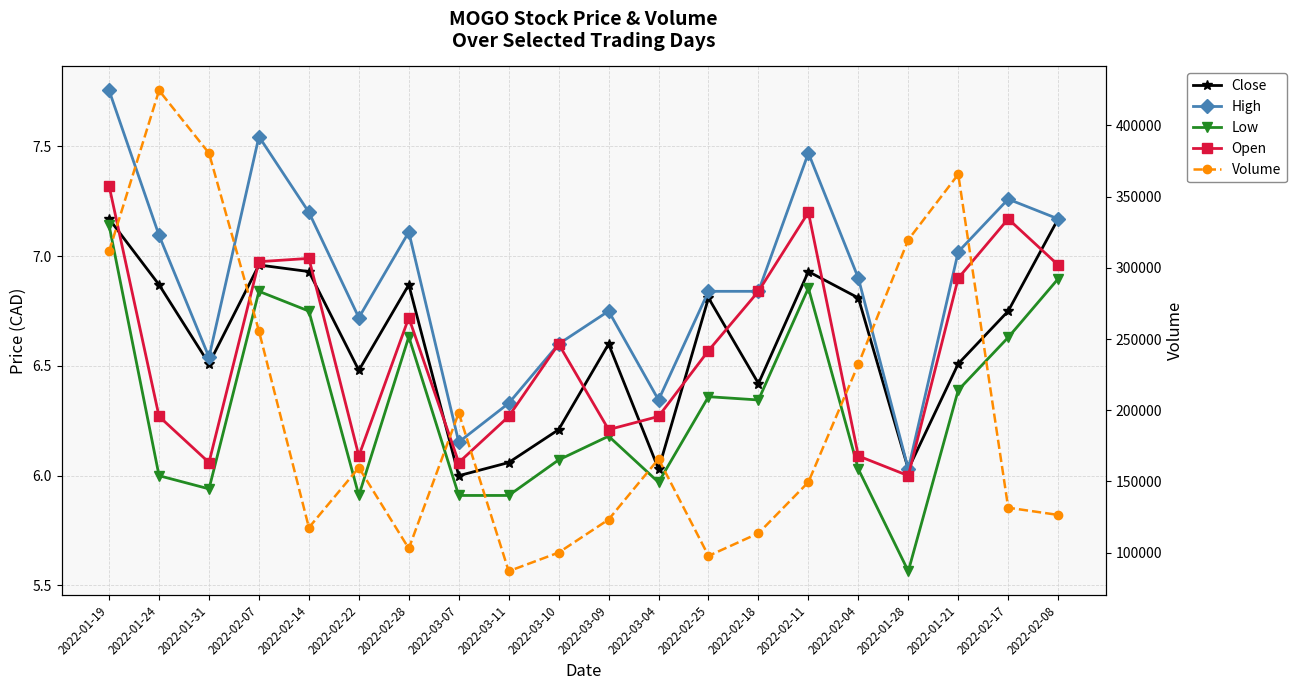

At which label does Open reach its peak?

2022-01-19